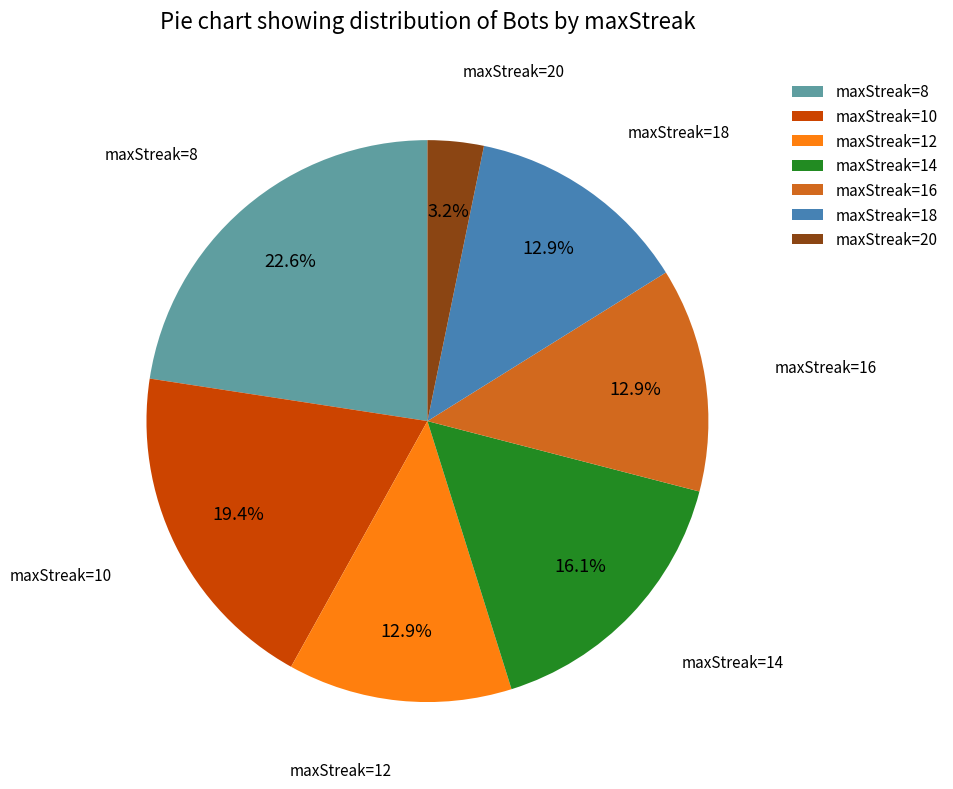

Which category has the smallest portion of the pie?

maxStreak=20